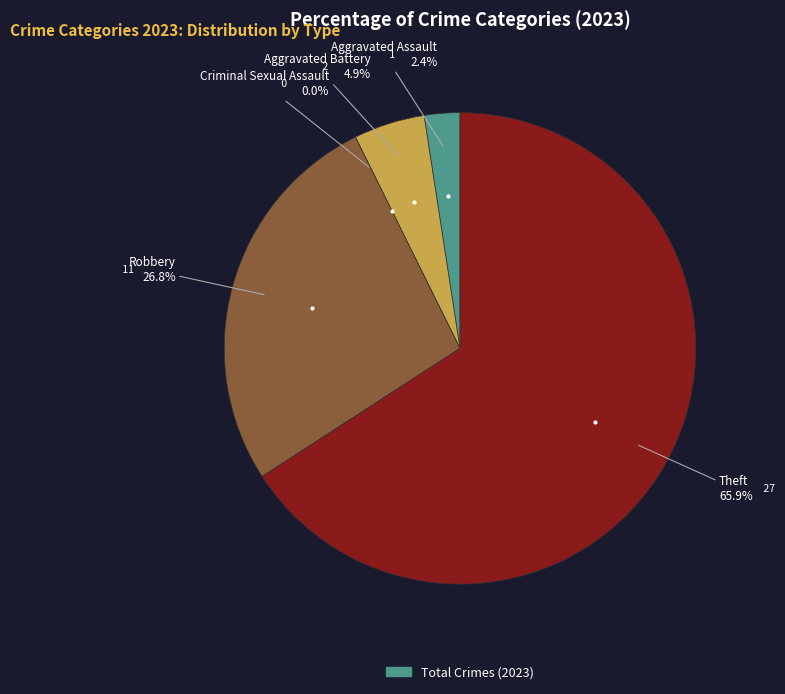

How much of the chart is everything except Aggravated Assault?

97.6%